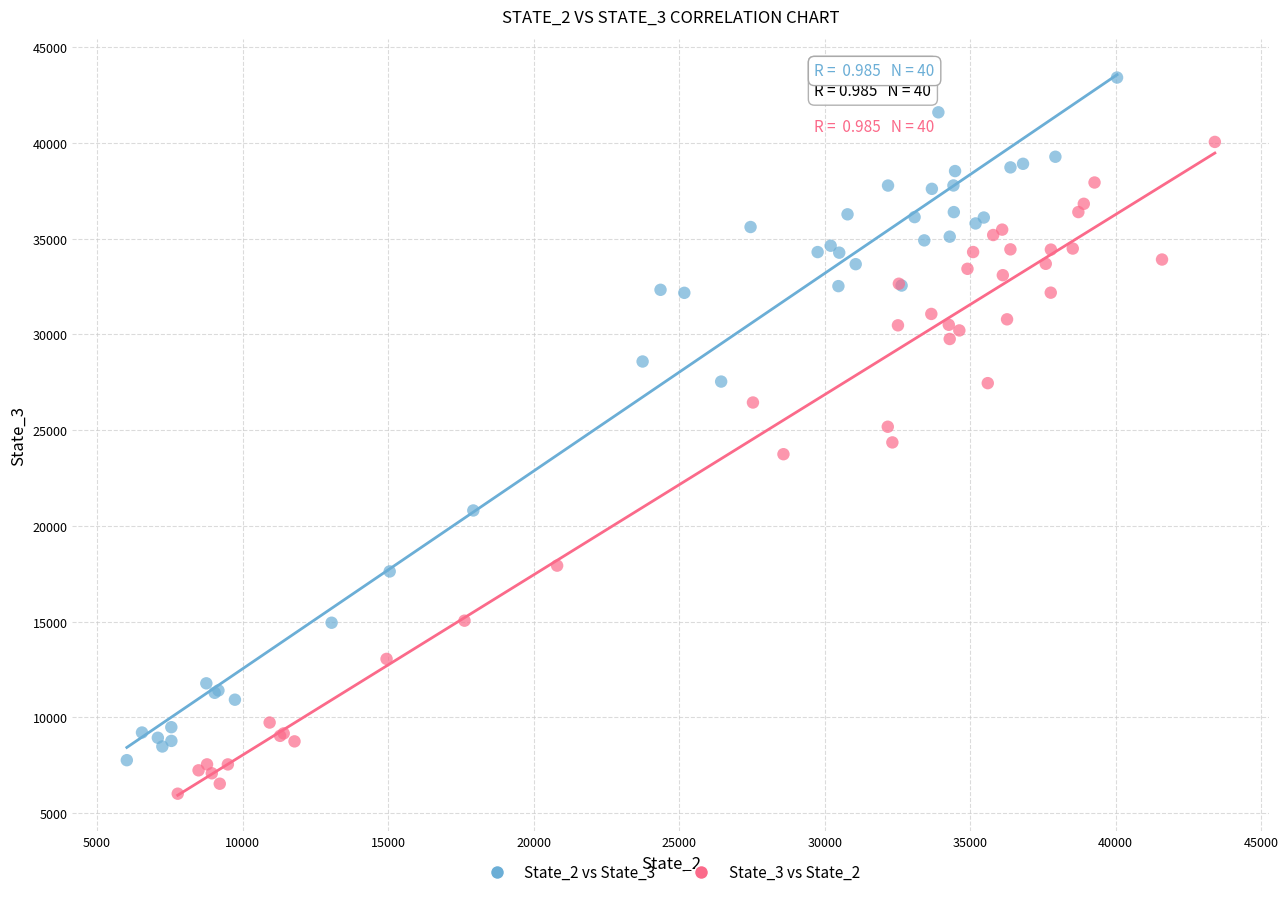

Which series contains the highest Y value?

State_2 vs State_3